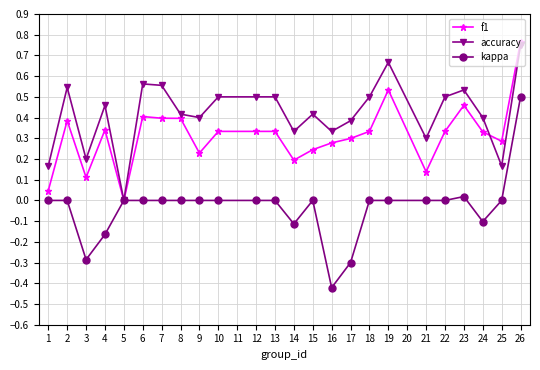

True or false: kappa has a value of 0.0 at 5.

True